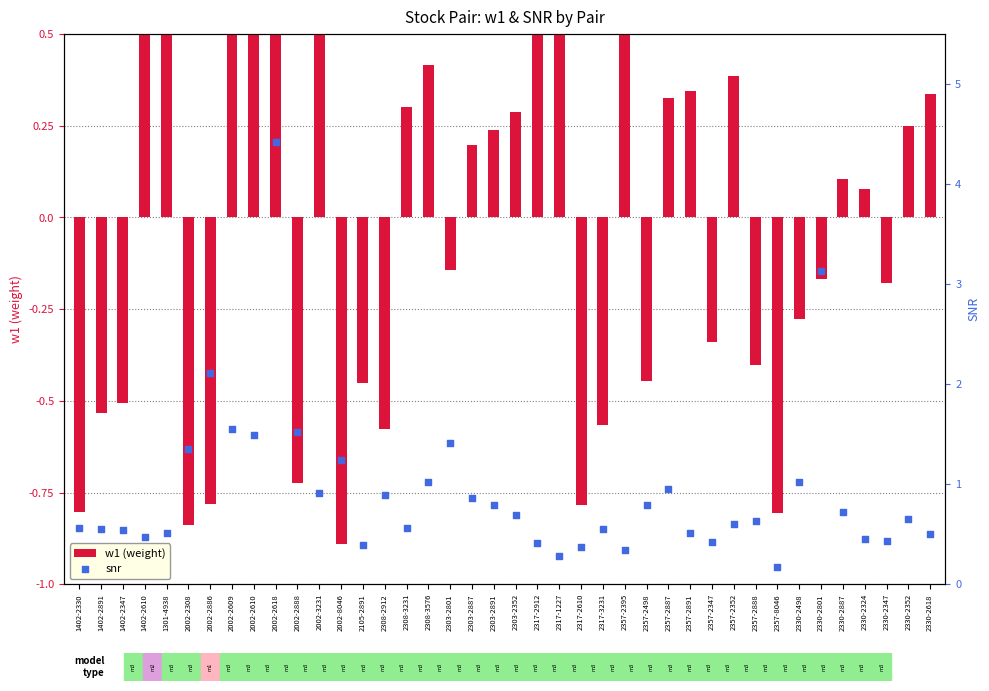

Which series has the largest Y range (max minus min)?

snr